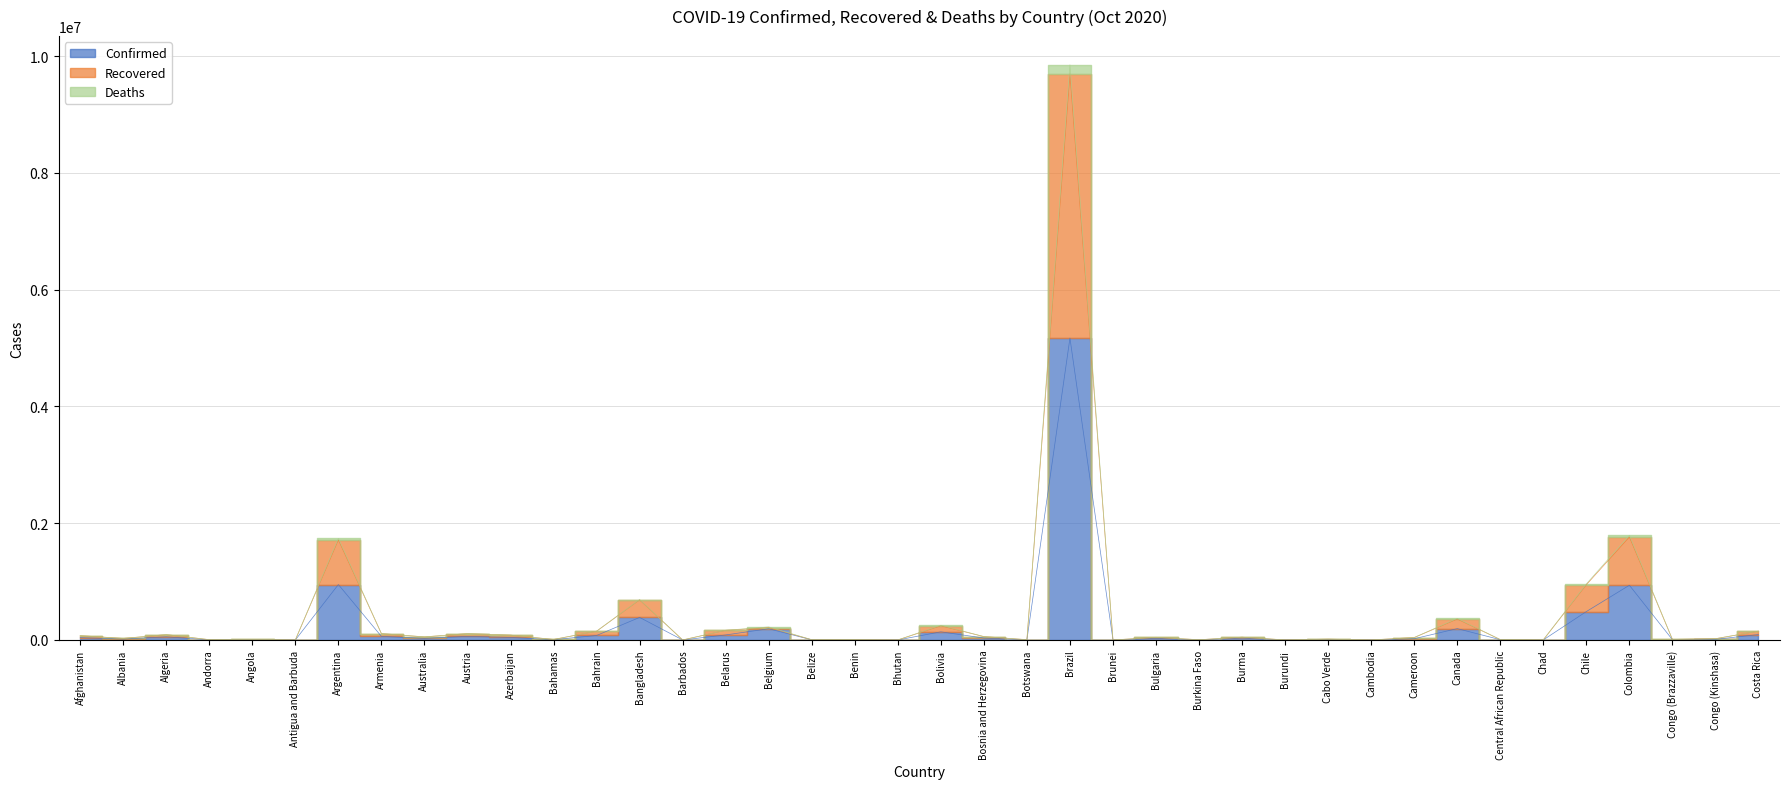

Is this an area chart (filled region under the line)?

No